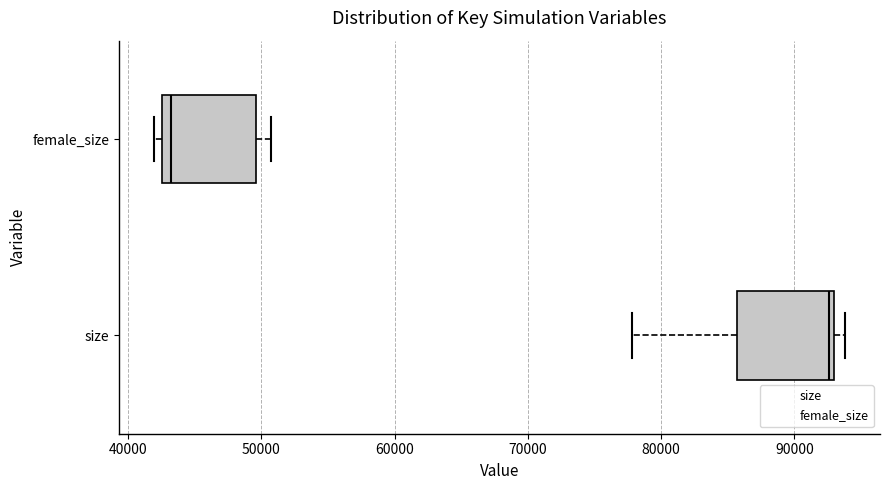

Reading bottom to top, read every box against the x-axis: the position of its median line, the range the box covers, and the ends of its whiskers. The values are not printed on the chart, so give them approximately, as read against the axis.

size: median 93000 (just left of the box's right edge), box 86000 to 93000, whiskers 78000 to 94000
female_size: median 43000 (just right of the box's left edge), box 43000 to 50000, whiskers 42000 to 51000